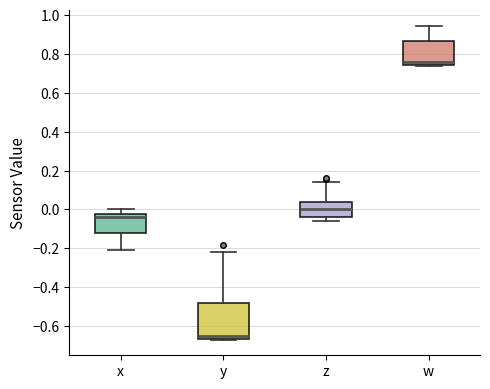

Reading left to right, transcribe this box plot: for each box, give where its median line is, the range the box spans, and where its two whiskers end, as read against the y-axis. The values are not printed on the chart, so give them approximately, as read against the axis.

x: median -0.04, box -0.12 to -0.02, whiskers -0.20 to 0.00
y: median -0.64, box -0.66 to -0.48, whiskers -0.66 to -0.22
z: median 0.00, box -0.04 to 0.04, whiskers -0.06 to 0.14
w: median 0.76, box 0.74 to 0.86, whiskers 0.74 to 0.94